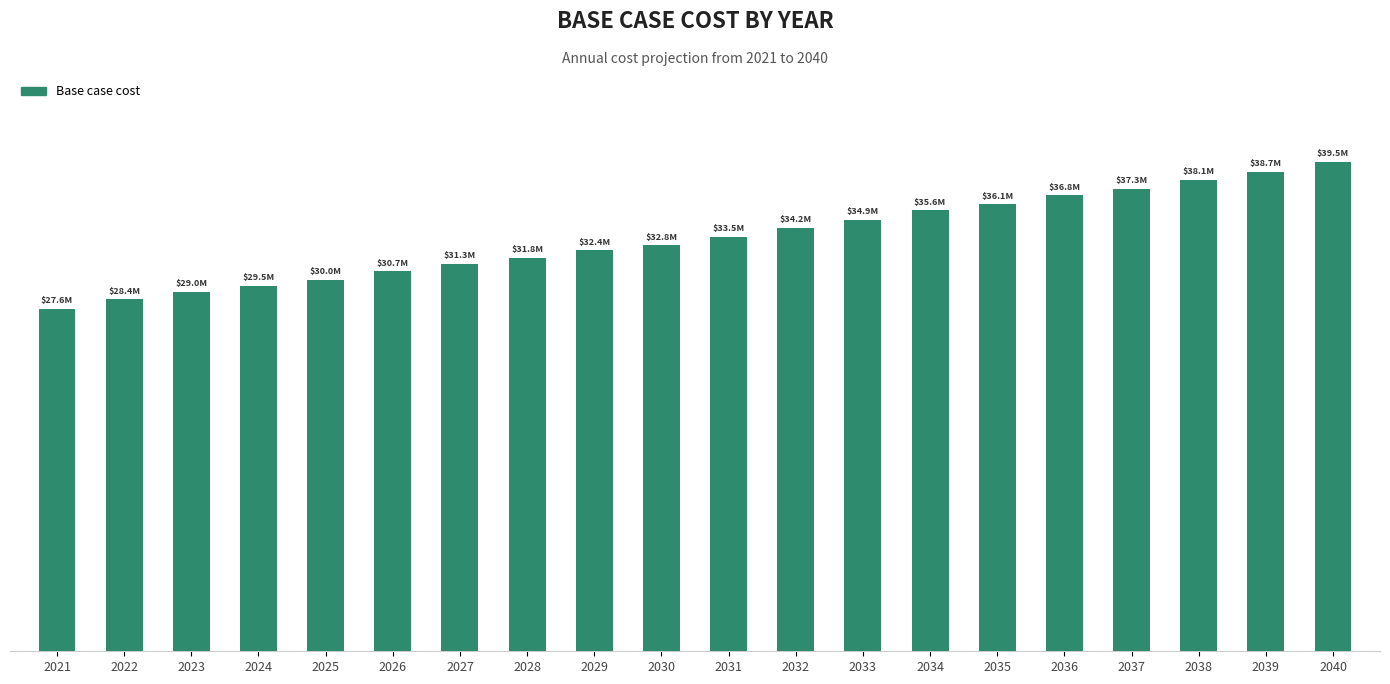

What is the difference between the values at 2036 and 2022?

8404711.9